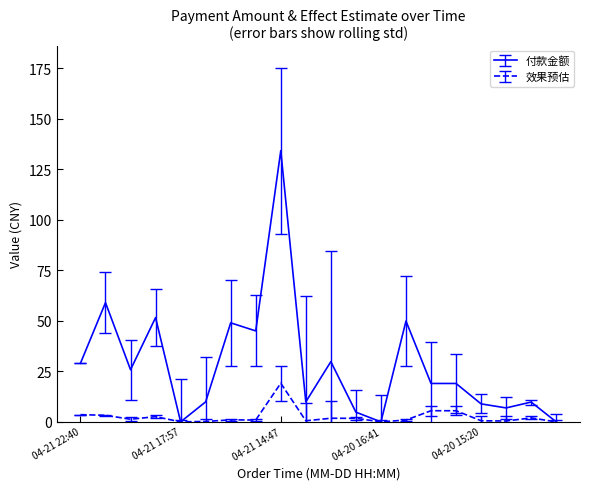

True or false: 效果预估 has more than 1 points higher than both neighbors.

True